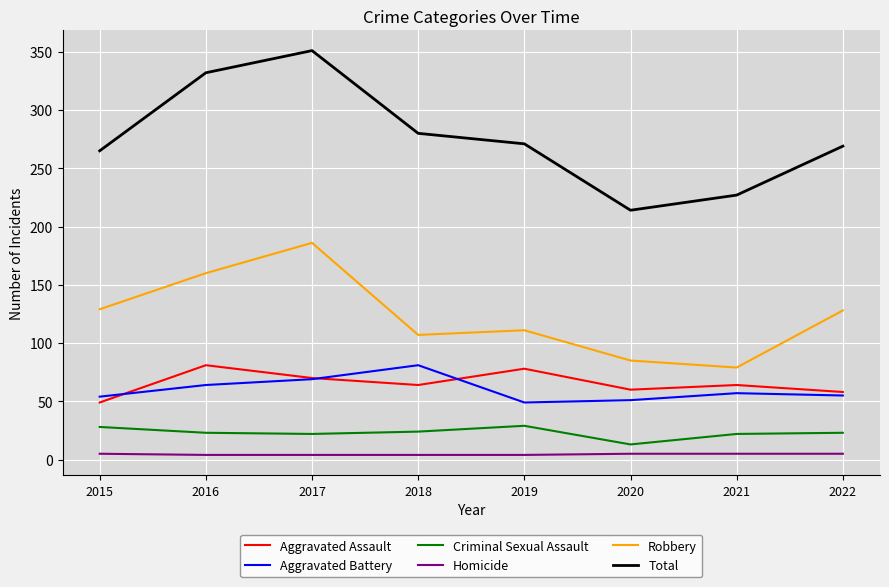

What is the difference between the maximum and second lowest values in the Total series?

124